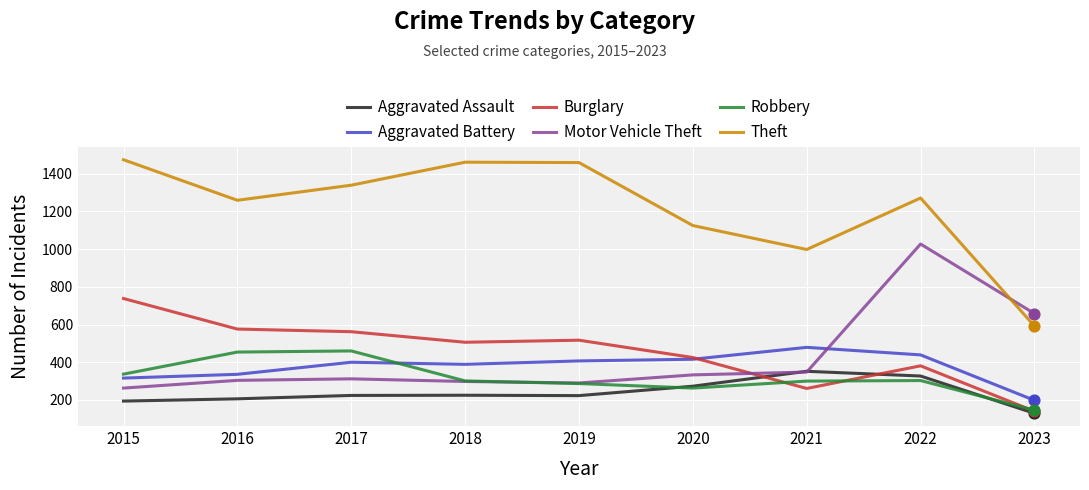

What is the total value across all series at 2019?

3183